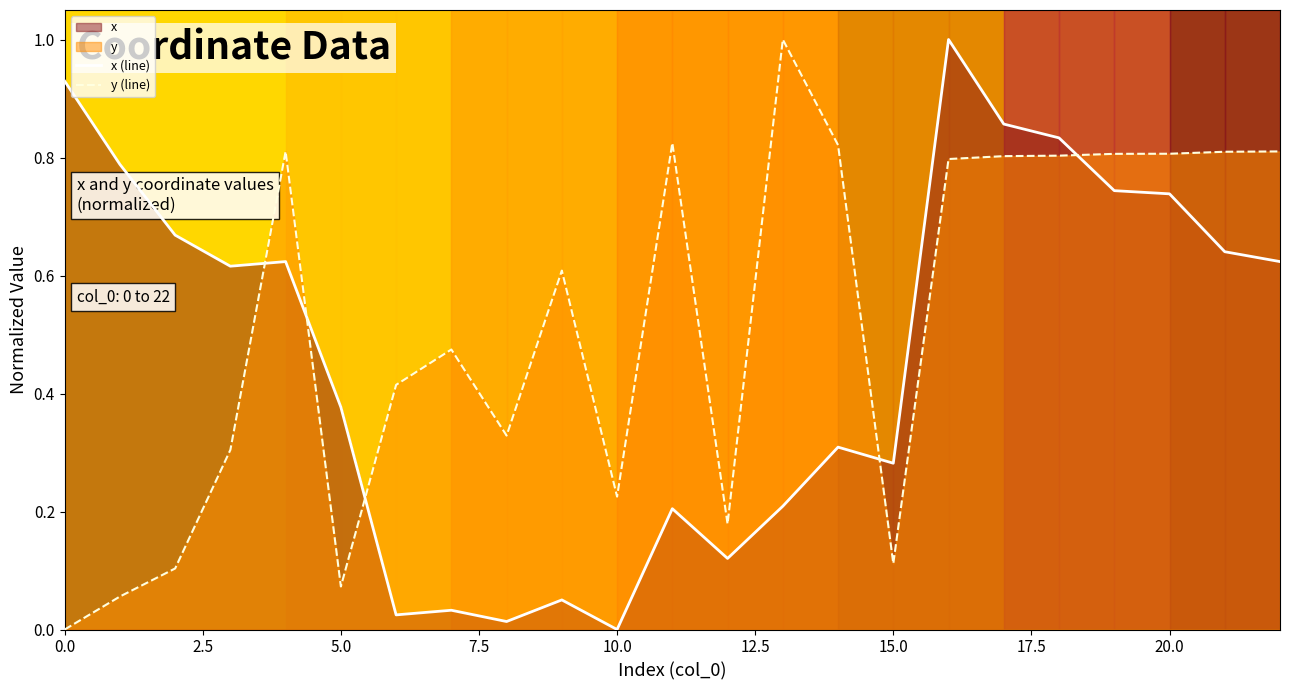

What is the sum of the y (line) values at 15 and 12?

0.3